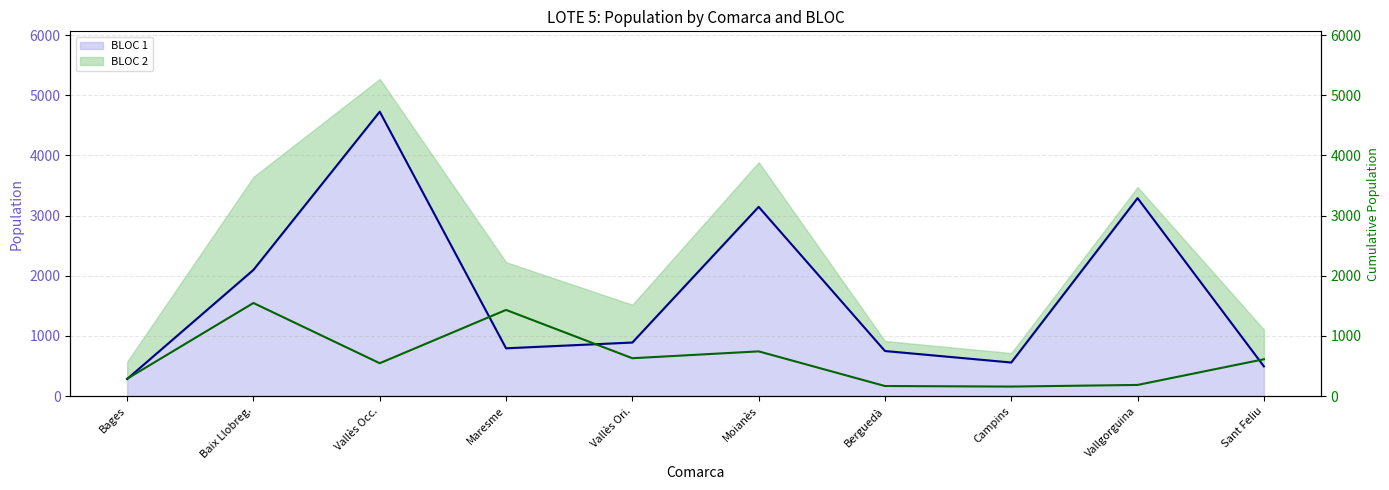

Which series has the largest range (max minus min)?

BLOC 1 Line